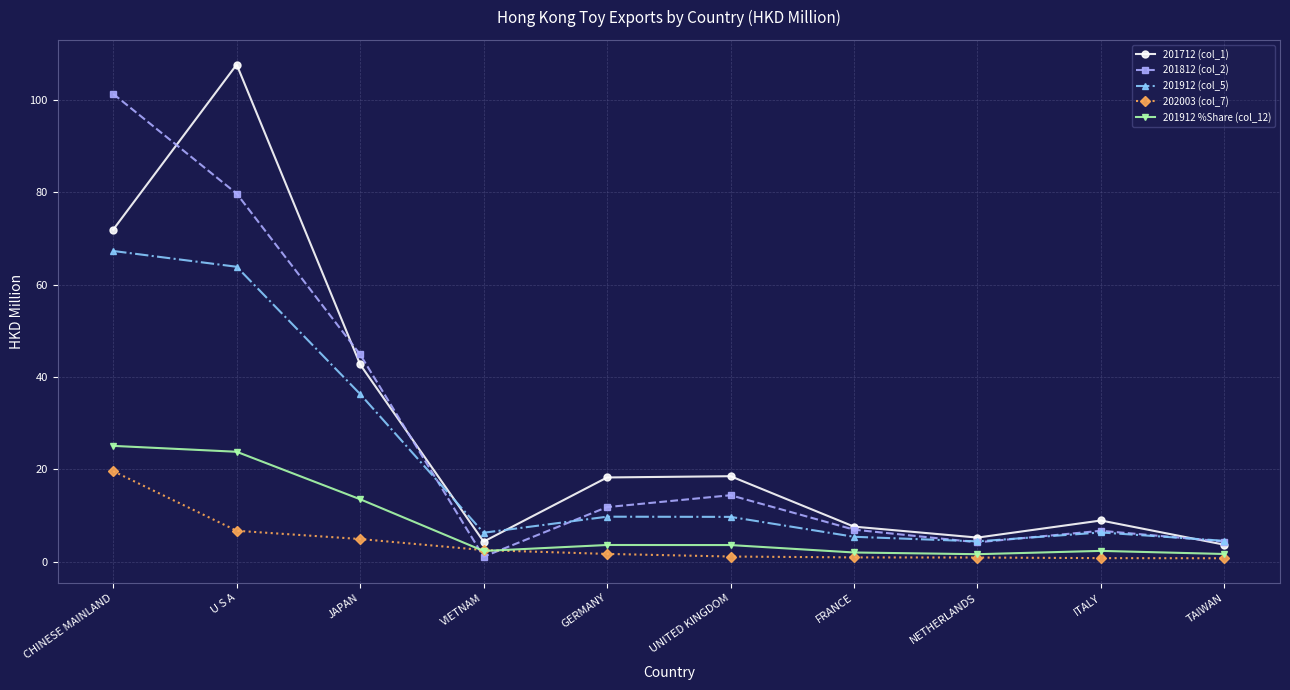

True or false: 201912 %Share (col_12) and 201712 (col_1) cross at least once.

False